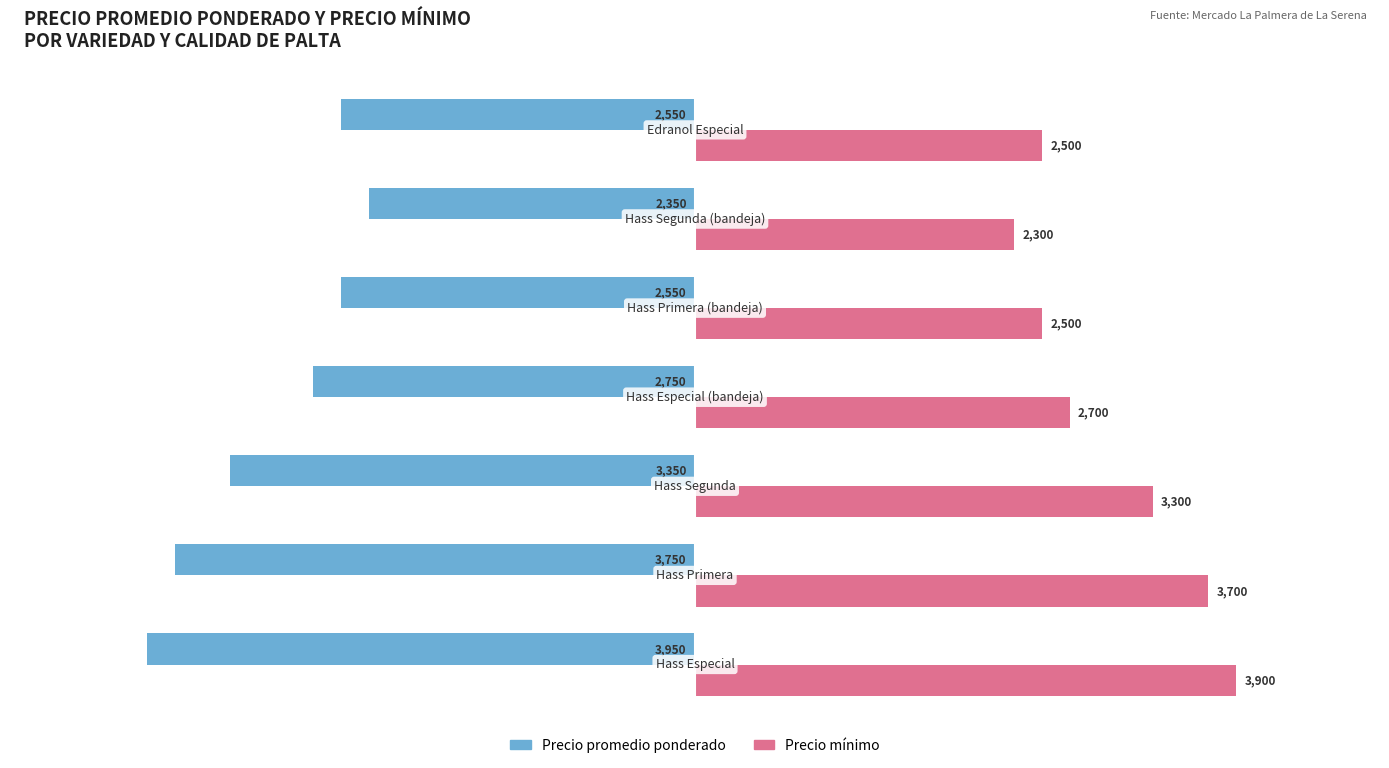

Count the Precio mínimo values in the range 2500 to 3700.

5